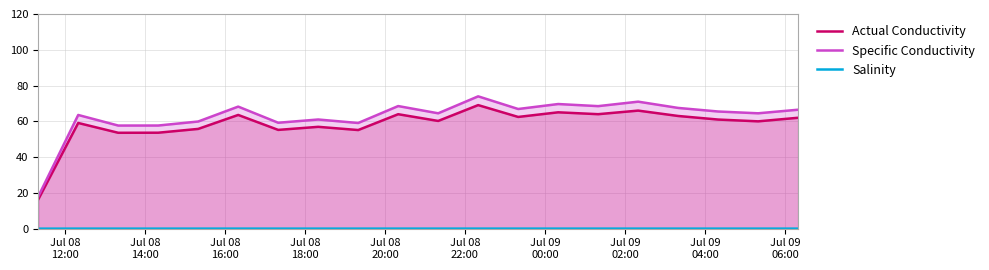

True or false: Salinity and Actual Conductivity intersect in this chart.

False